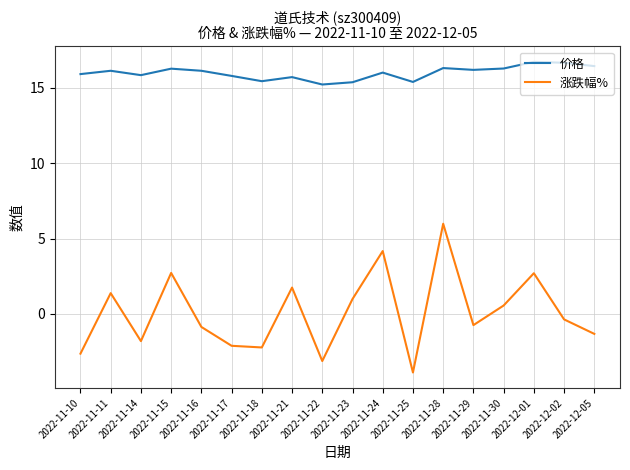

What is the difference between the maximum and minimum values in the 价格 series?

1.5